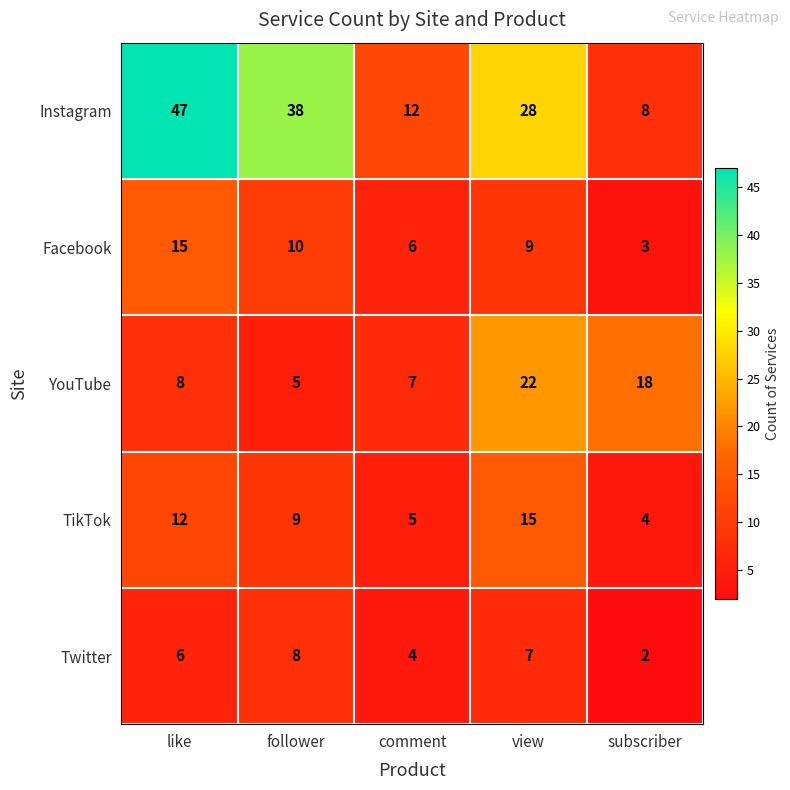

Rank the categories by Twitter value from highest to lowest.

follower, view, like, comment, subscriber